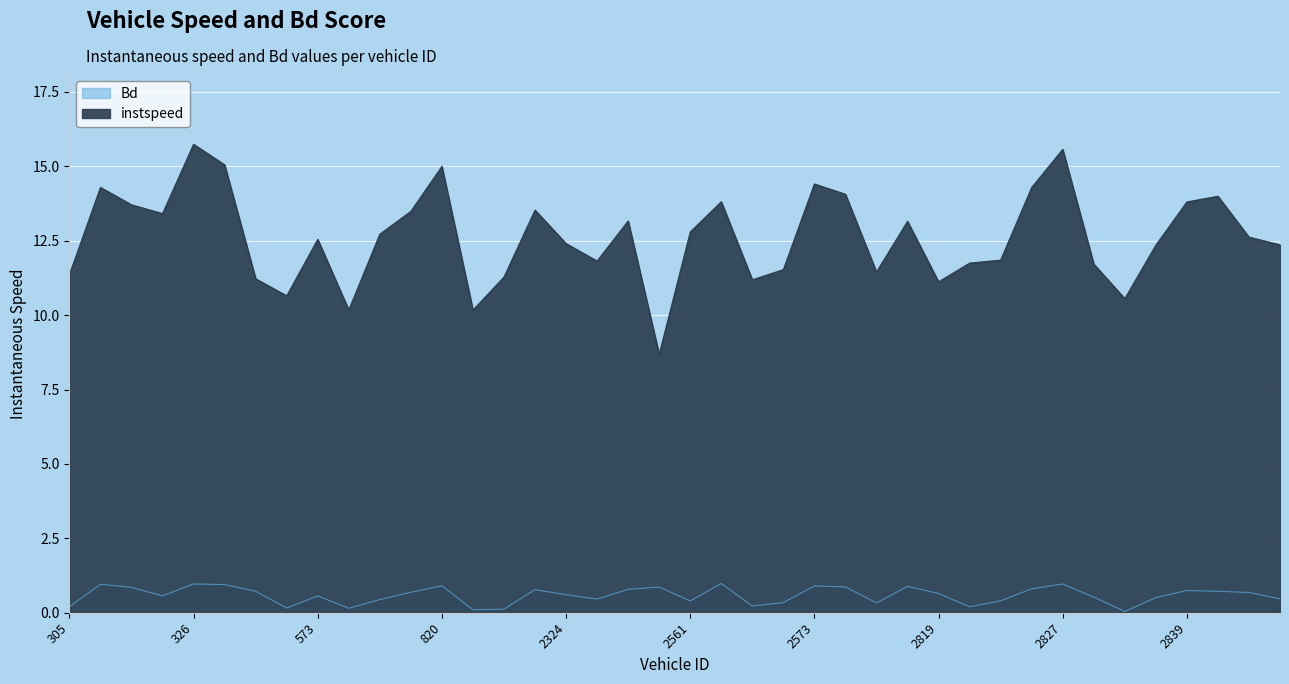

What is the value of the instspeed point at the 18th from the left?

11.8